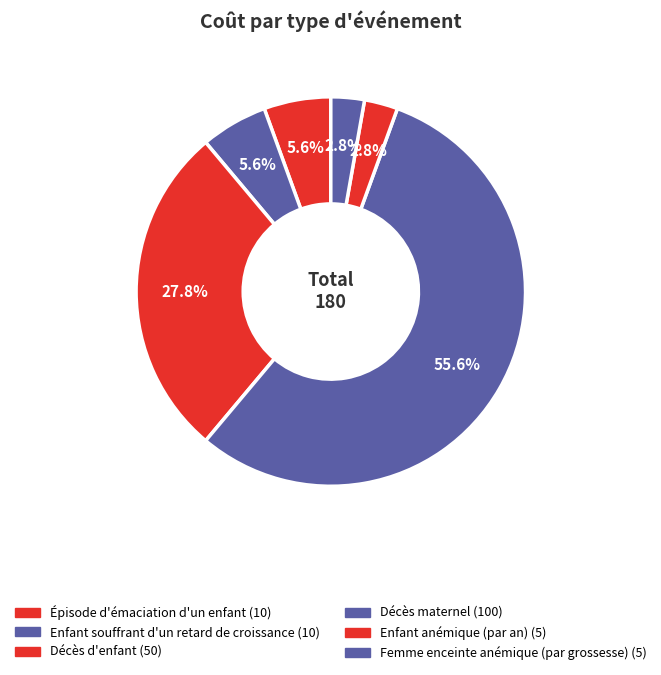

True or false: Épisode d'émaciation d'un enfant accounts for 14% of the total.

False